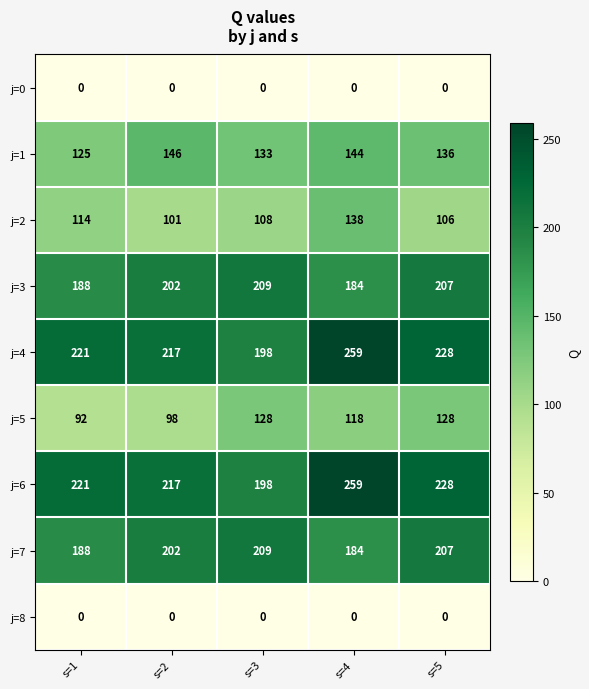

List the labels in order of j=3 value, largest first.

s=3, s=5, s=2, s=1, s=4